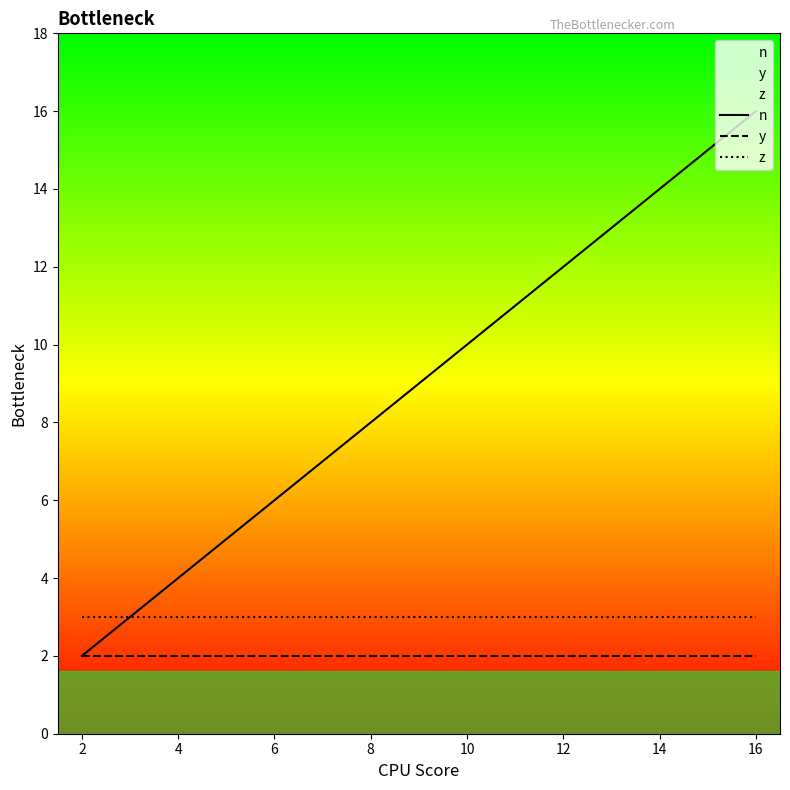

The y series shows 2 at 4. True or false?

True